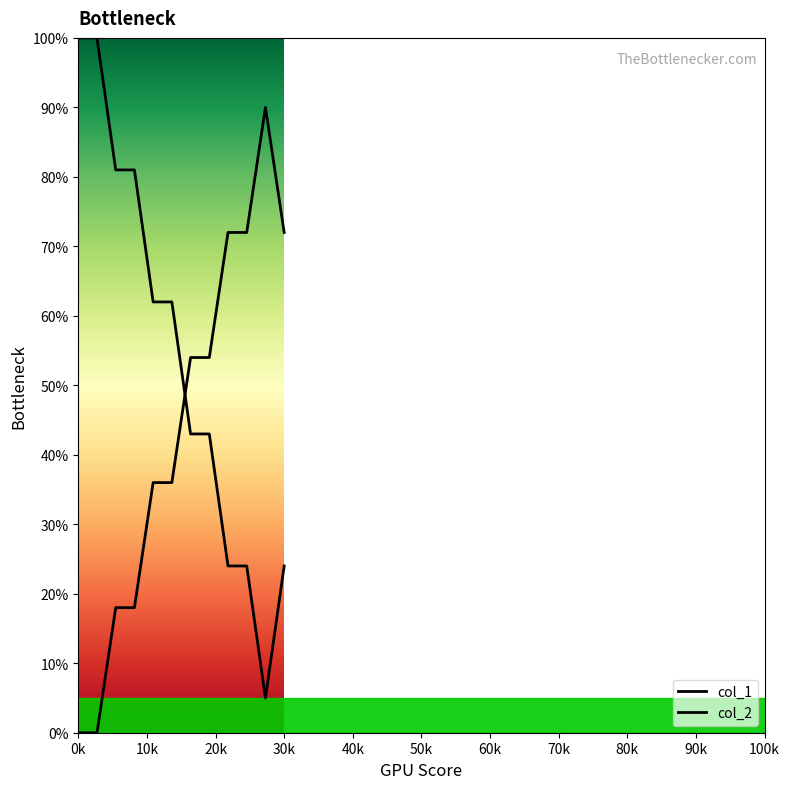

Rank the series by their average value, from lowest to highest.

col_2, col_1